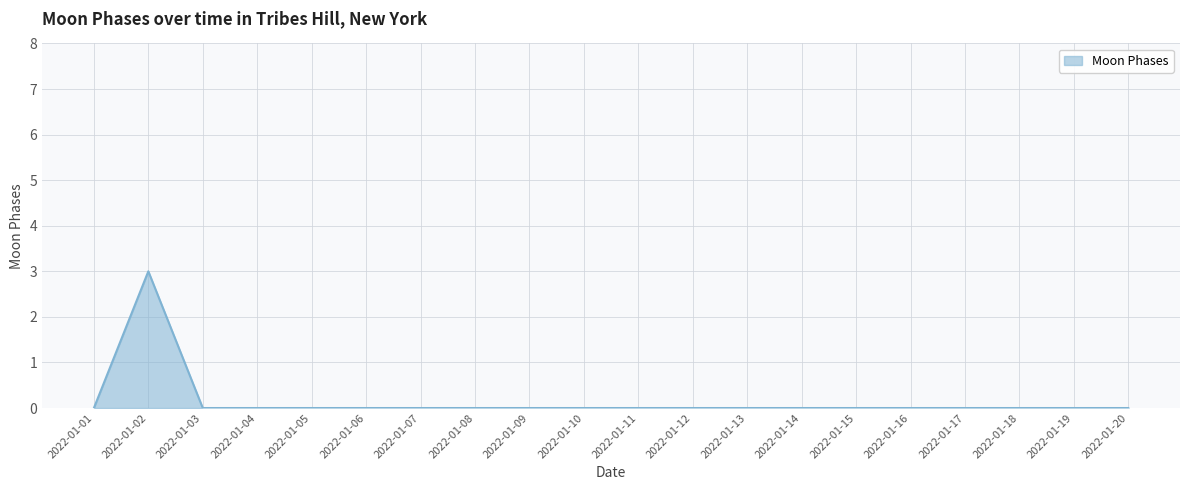

What is the change in value from 2022-01-02 to 2022-01-05?

-3